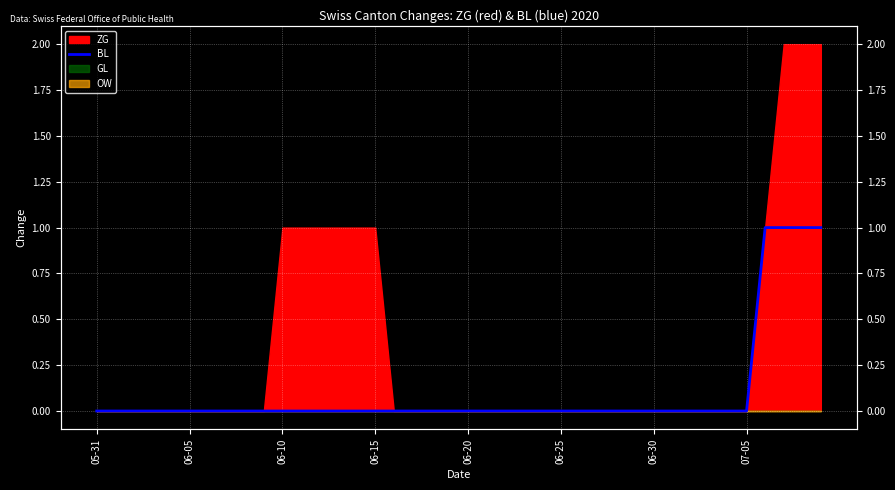

True or false: the data has more than 2 interior local peaks.

False